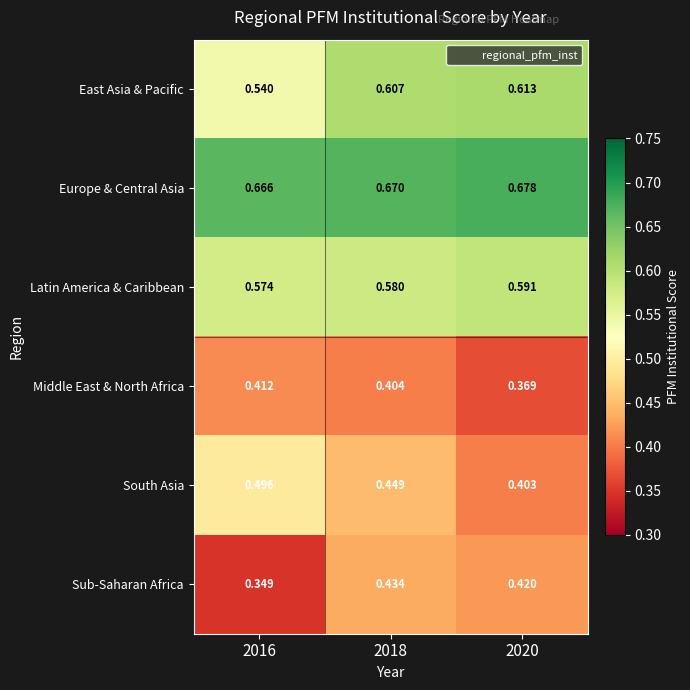

List the series in order of their peak value, lowest first.

Middle East & North Africa, Sub-Saharan Africa, South Asia, Latin America & Caribbean, East Asia & Pacific, Europe & Central Asia